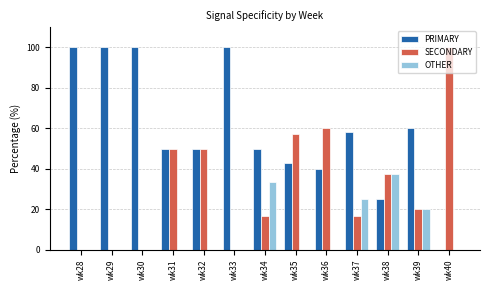

Is the value of SECONDARY at wk39 greater than the value of OTHER at wk34?

No